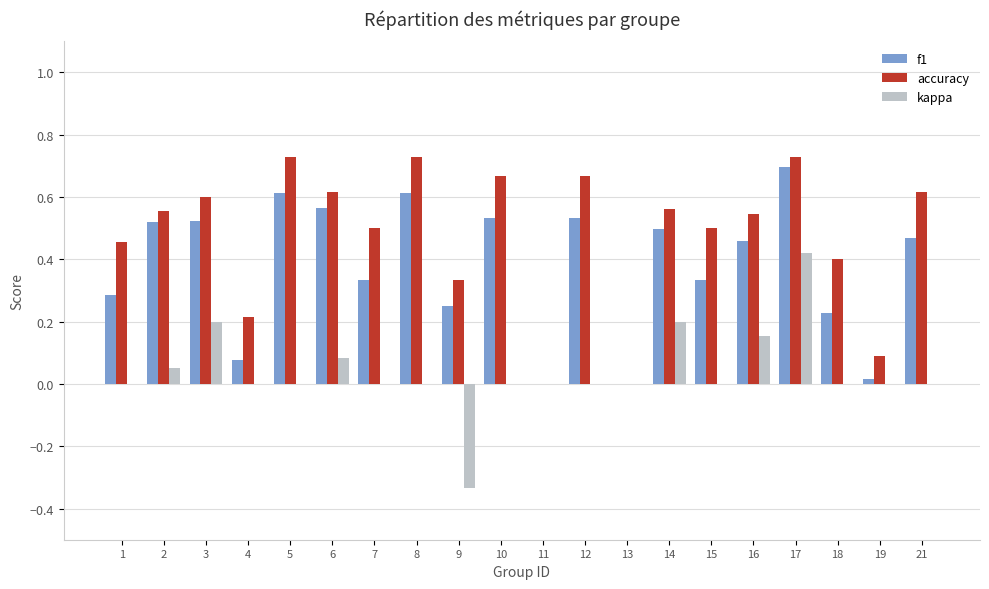

The value of accuracy at 13 is 0.0. True or false?

True